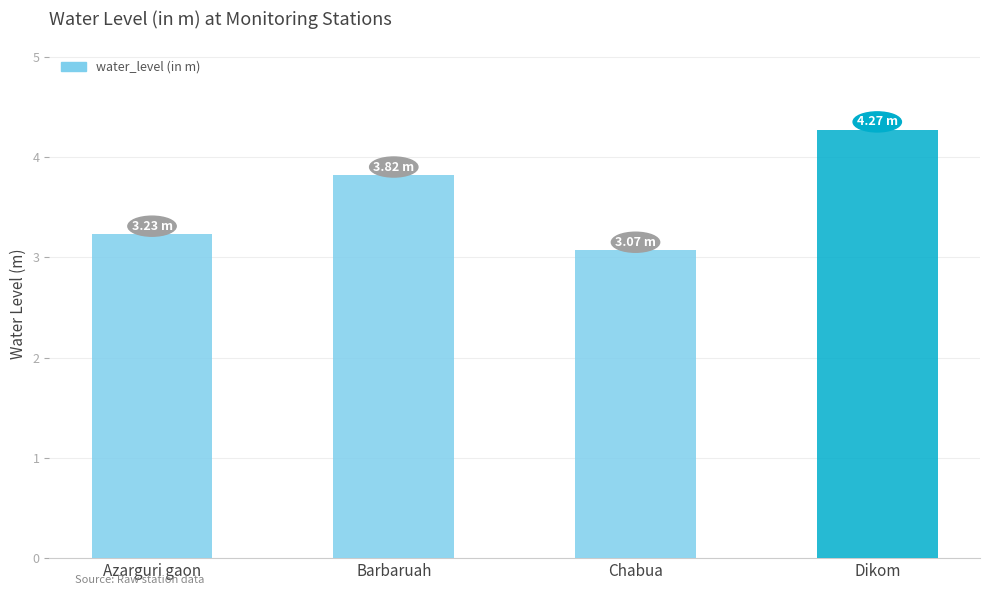

What is the approximate value at Azarguri gaon?

3.2